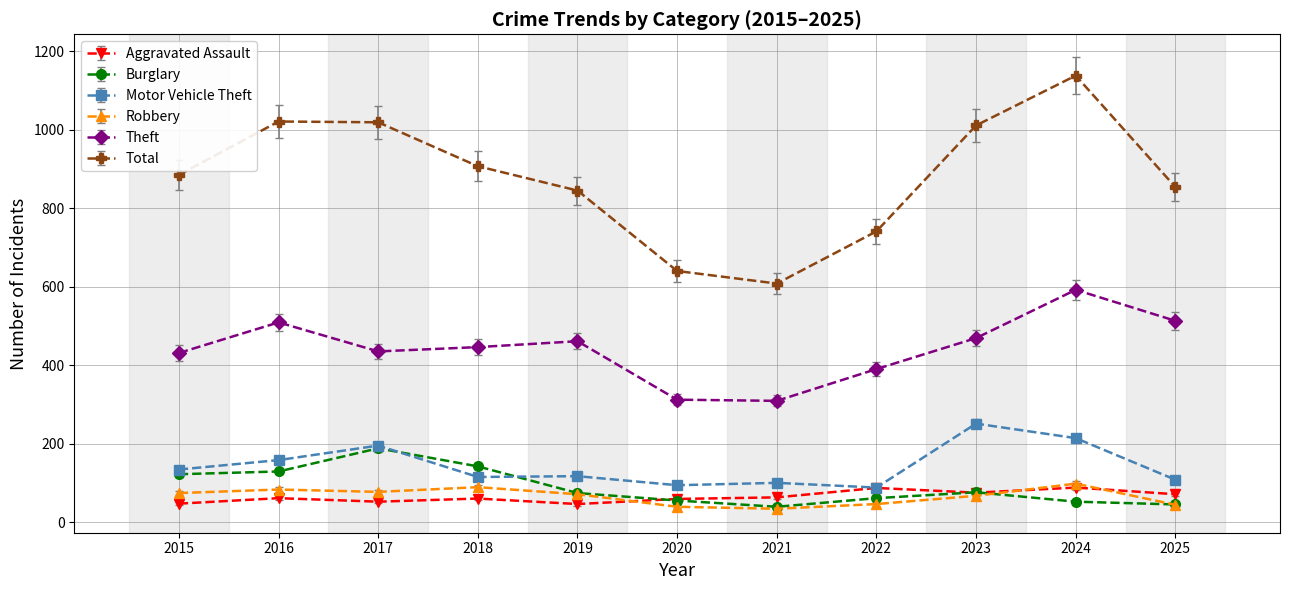

True or false: Robbery has more than 0 points higher than both neighbors.

True